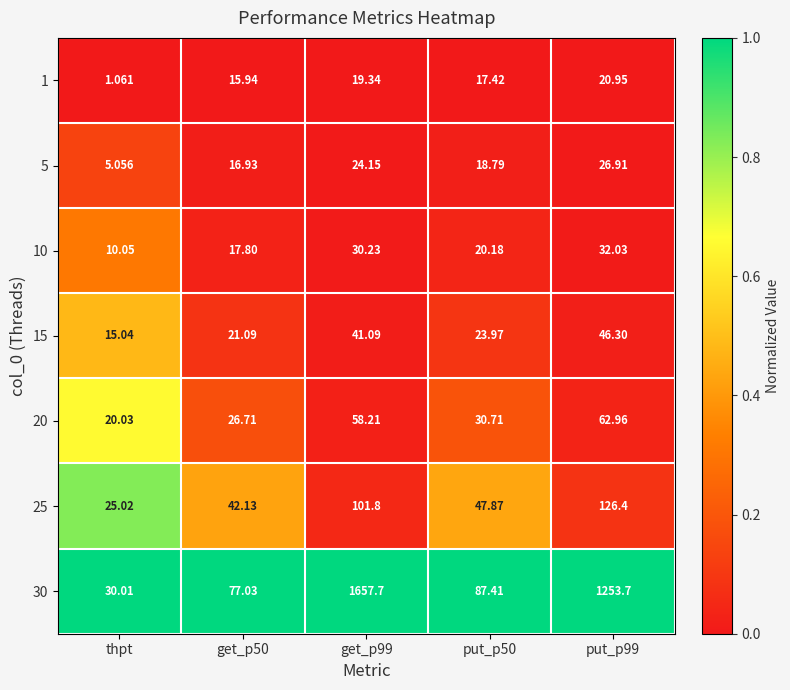

At which label does 1 reach its minimum?

thpt